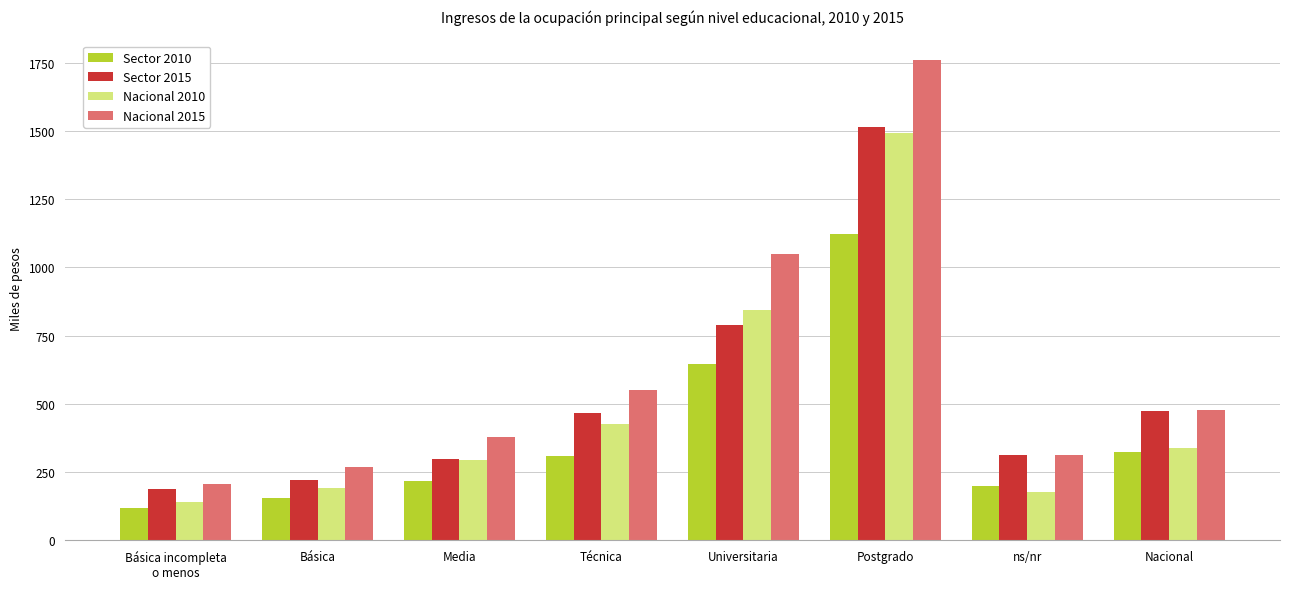

What is the difference between the Sector 2010 values at Básica and Media?

62.3